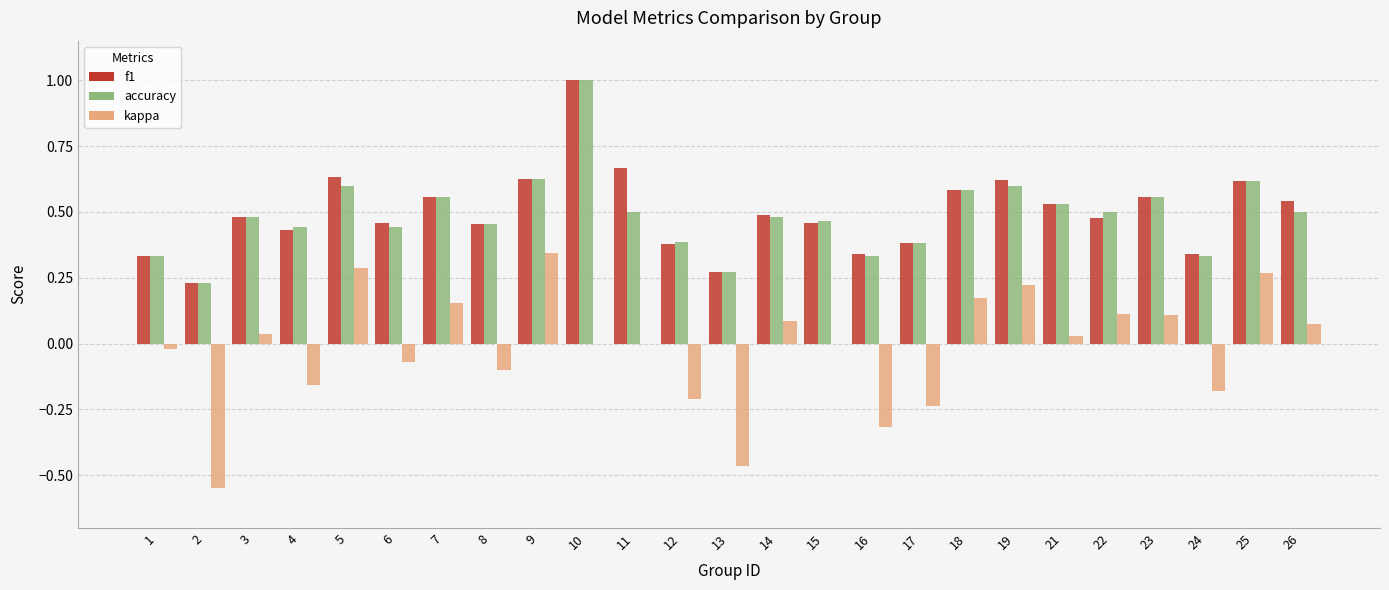

Is the value of kappa at 9 greater than the value of accuracy at 19?

No